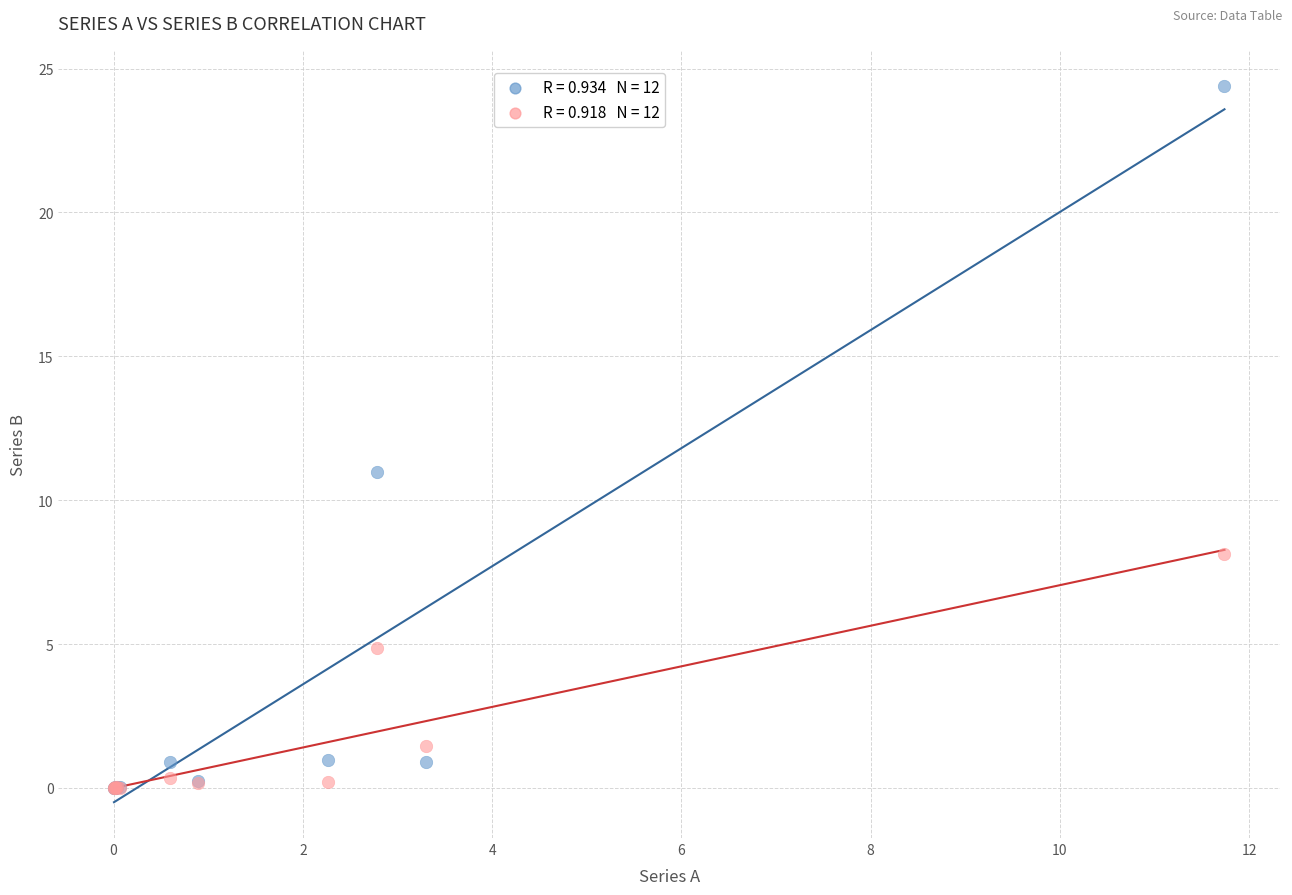

Across all series, what Y value is closest to 12?

11.0